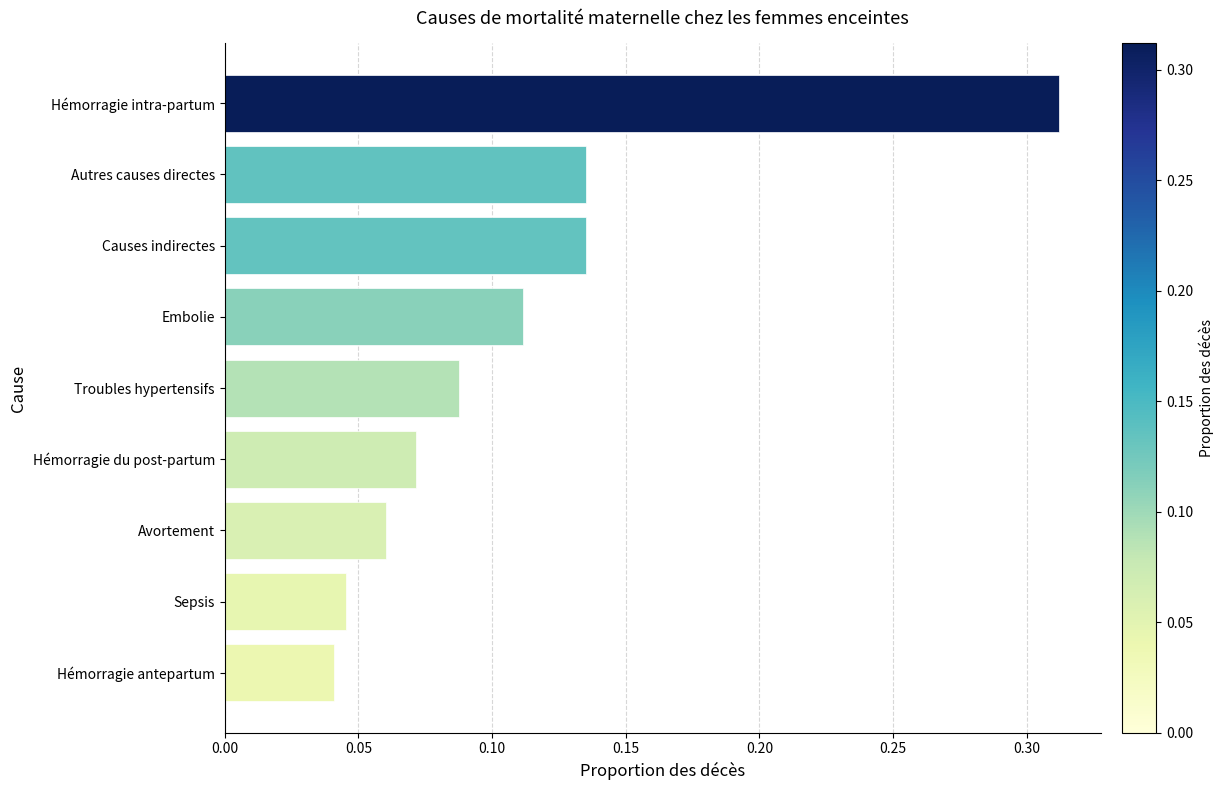

What is the change in value from Avortement to Autres causes directes?

+0.1